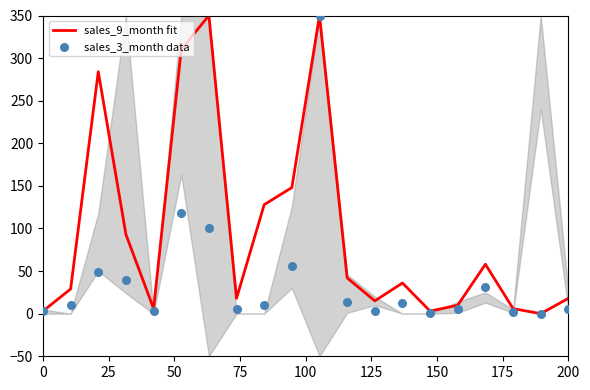

Which series reaches the maximum Y coordinate?

sales_9_month fit